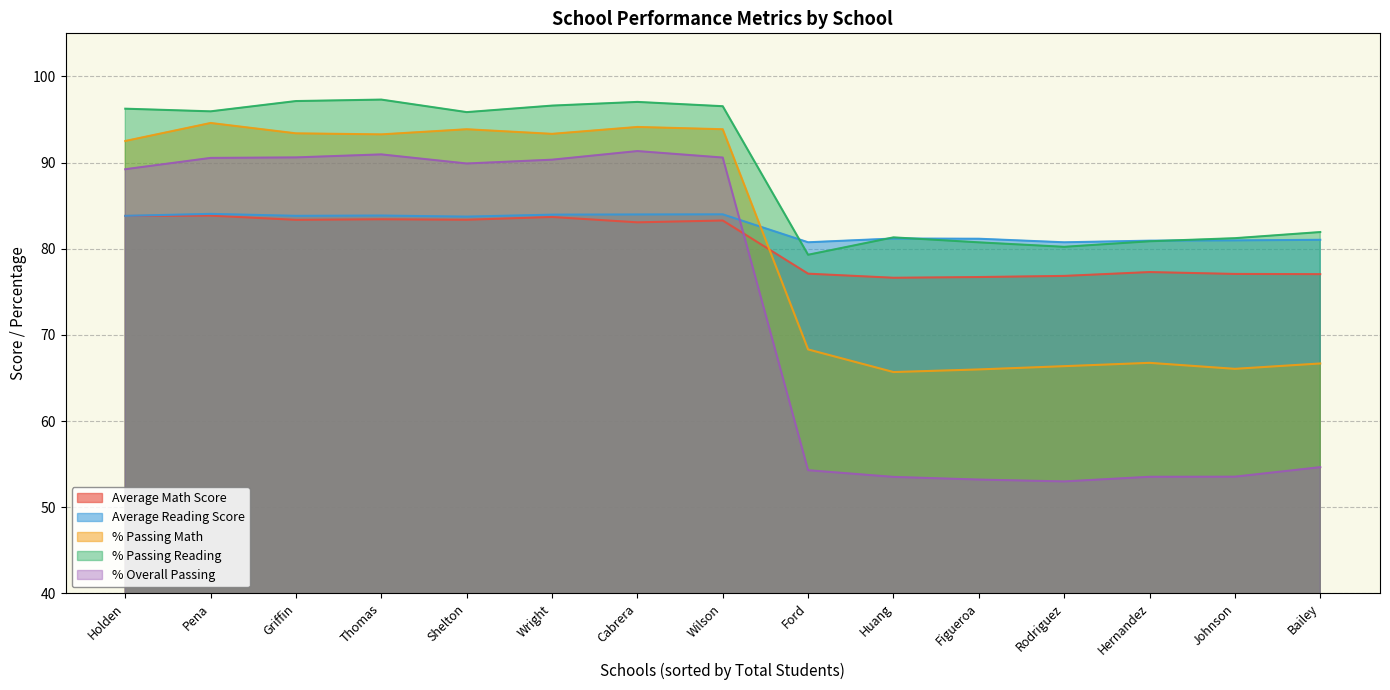

True or false: % Overall Passing and Average Reading Score intersect in this chart.

True